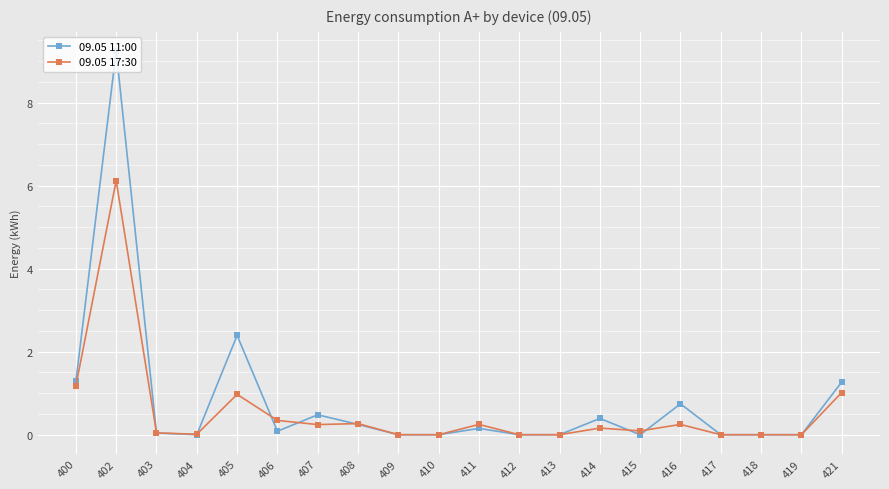

What is the difference between the highest and lowest values at 406?

0.3